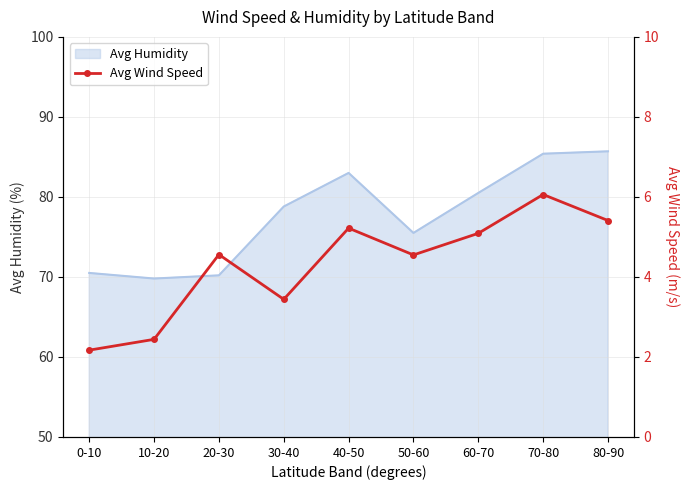

What is the value of the 8th point from the left?

6.1